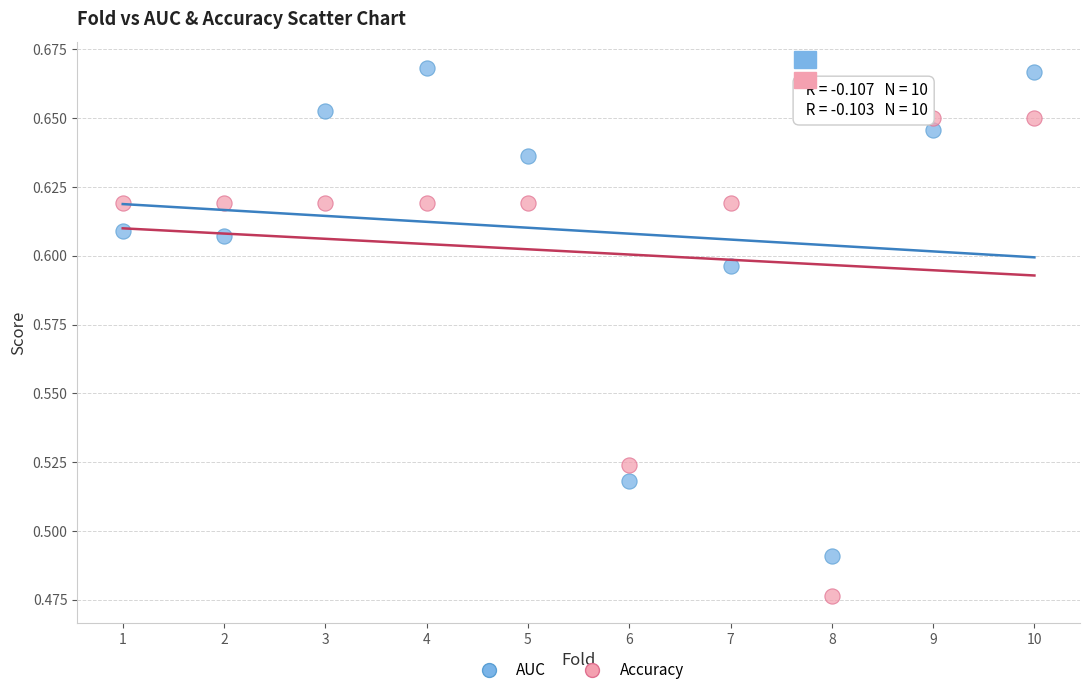

Which series has the widest spread of Y values?

AUC